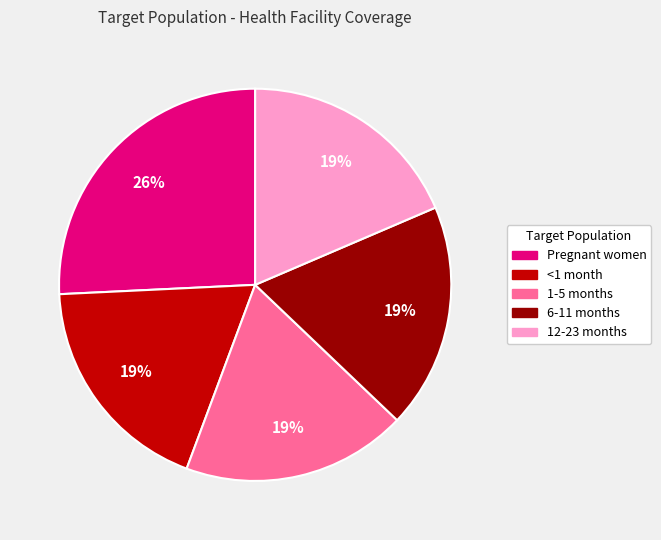

To the nearest percent, what is the difference between the largest and smallest slice percentages?

7%